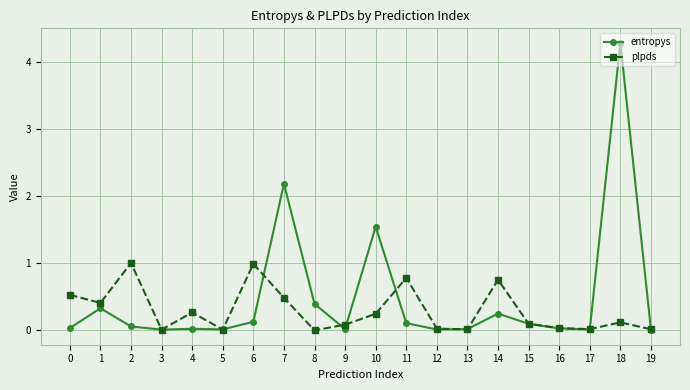

What is the total value across all series at 14?

1.0